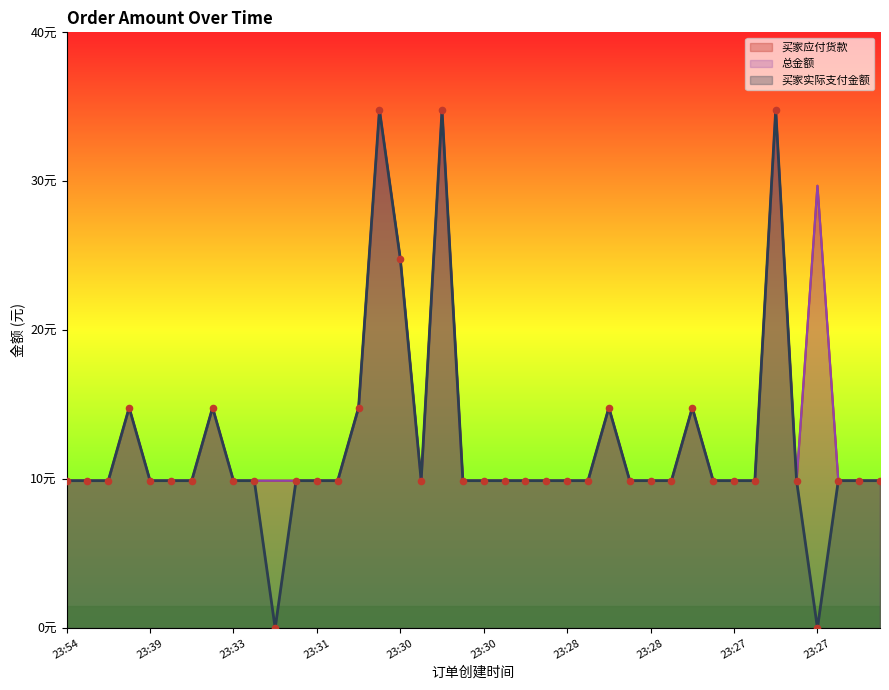

Which series has the widest spread of Y values?

买家实际支付金额